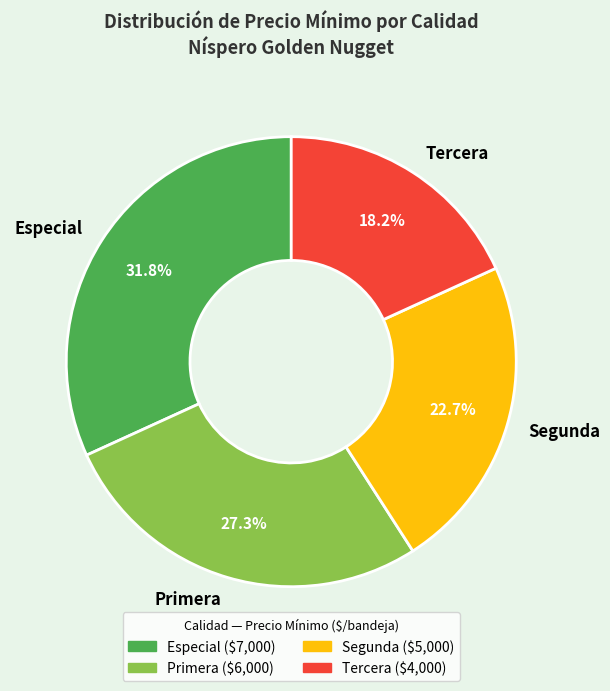

Which has a higher value, Primera or Especial?

Especial